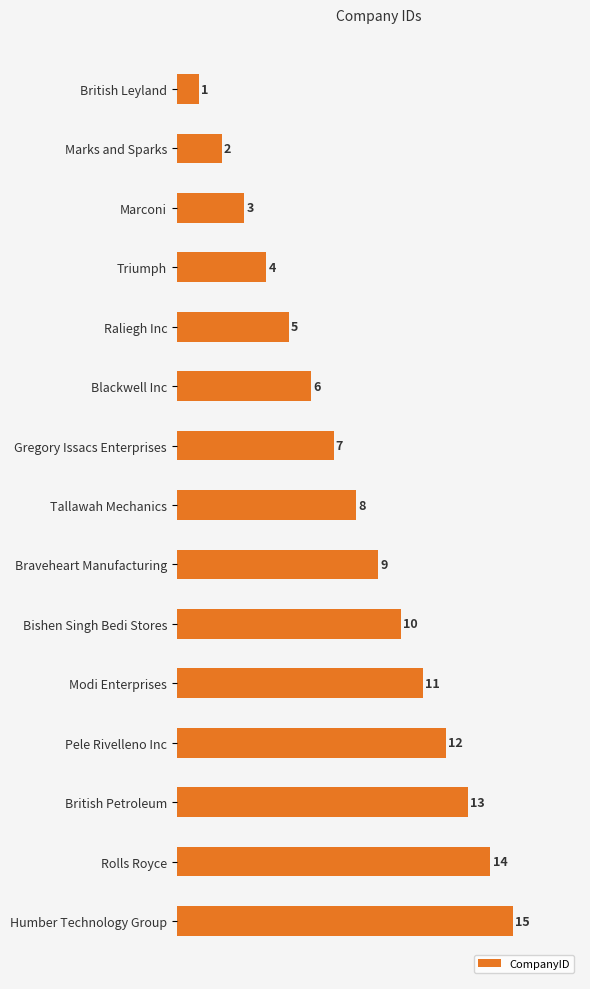

Which category has the highest value across all series?

Humber Technology Group